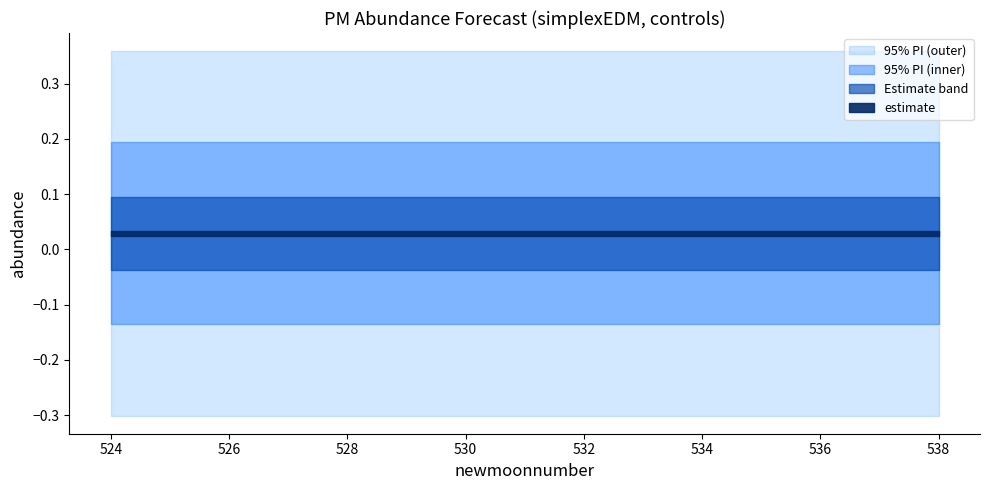

Rank the series by their average value, from highest to lowest.

upper_pi, estimate, lower_pi